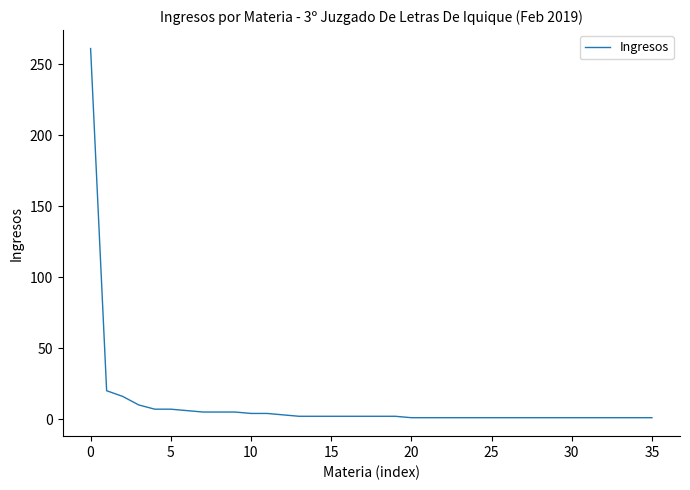

What is the difference between the maximum and minimum values?

260